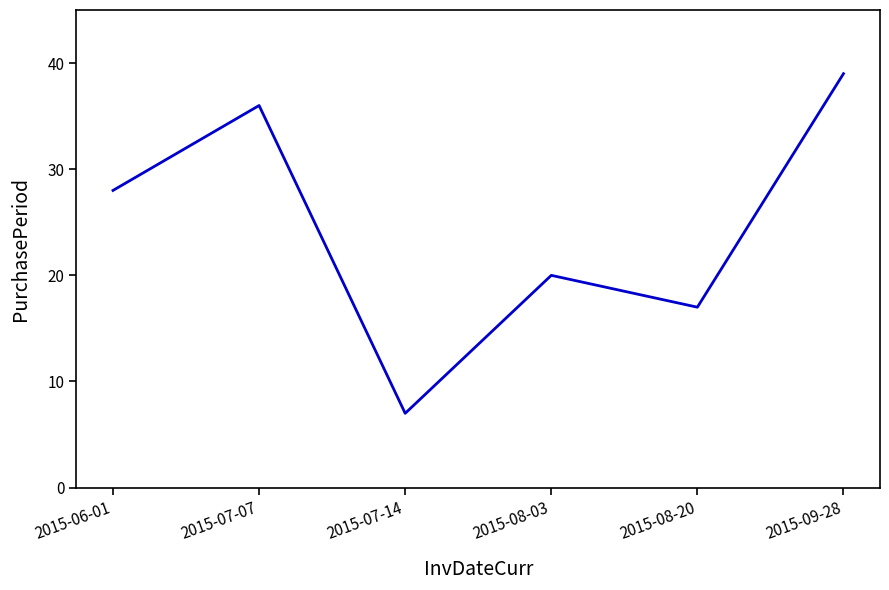

What is the smallest value displayed?

7